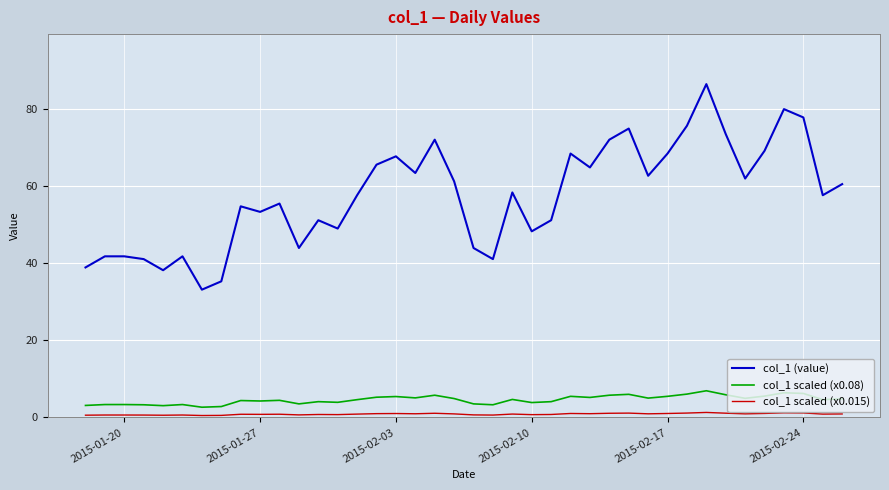

Which series has the largest range (max minus min)?

col_1 (value)